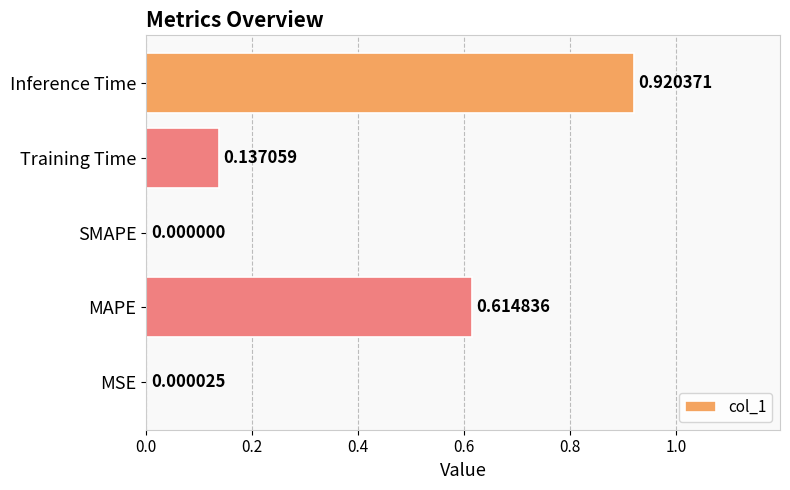

How many categories are shown in the chart?

5